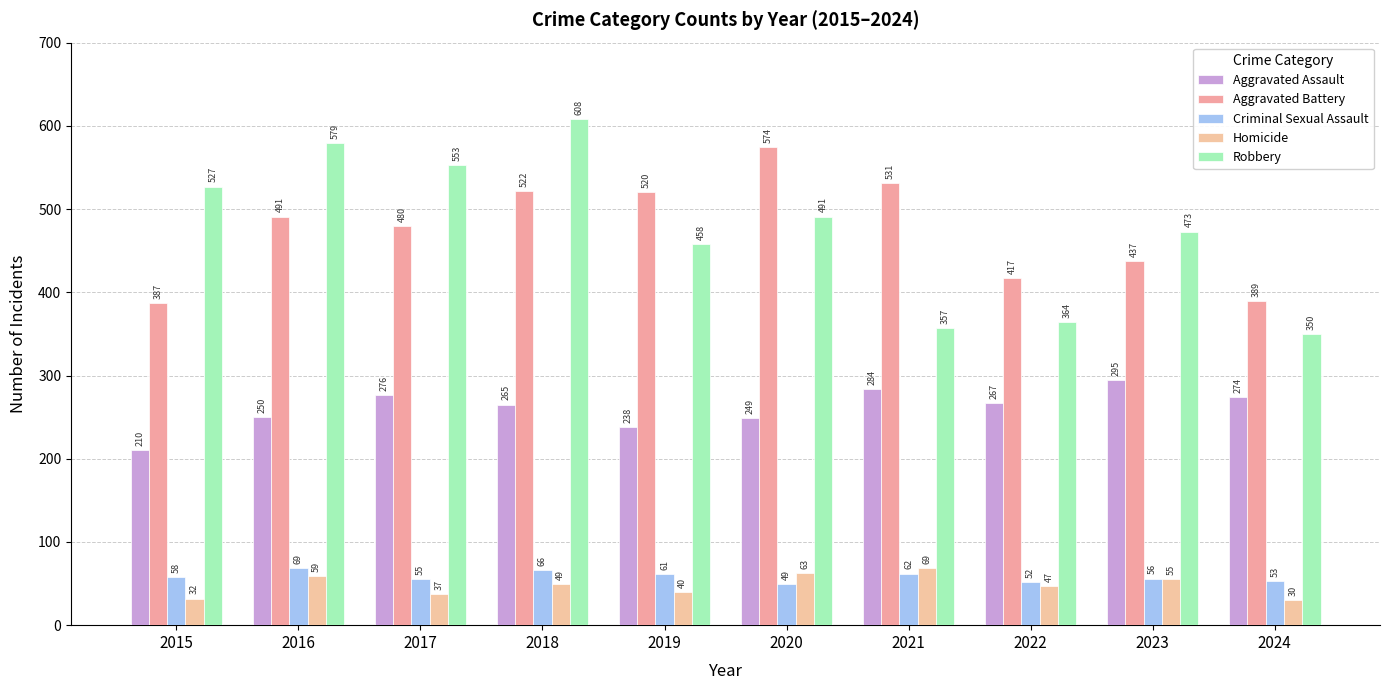

Rank the categories by Robbery value from lowest to highest.

2024, 2021, 2022, 2019, 2023, 2020, 2015, 2017, 2016, 2018